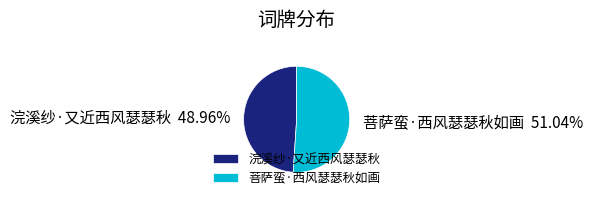

What is the smallest slice in the pie chart?

浣溪纱·又近西风瑟瑟秋